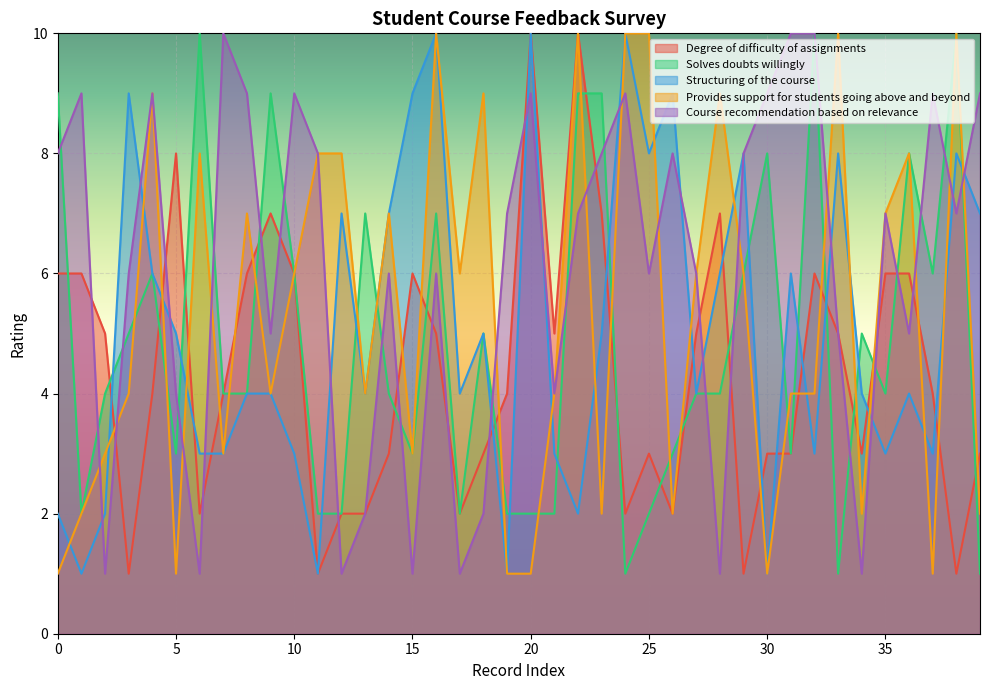

True or false: Solves doubts willingly and Degree of difficulty of assignments cross at least once.

True